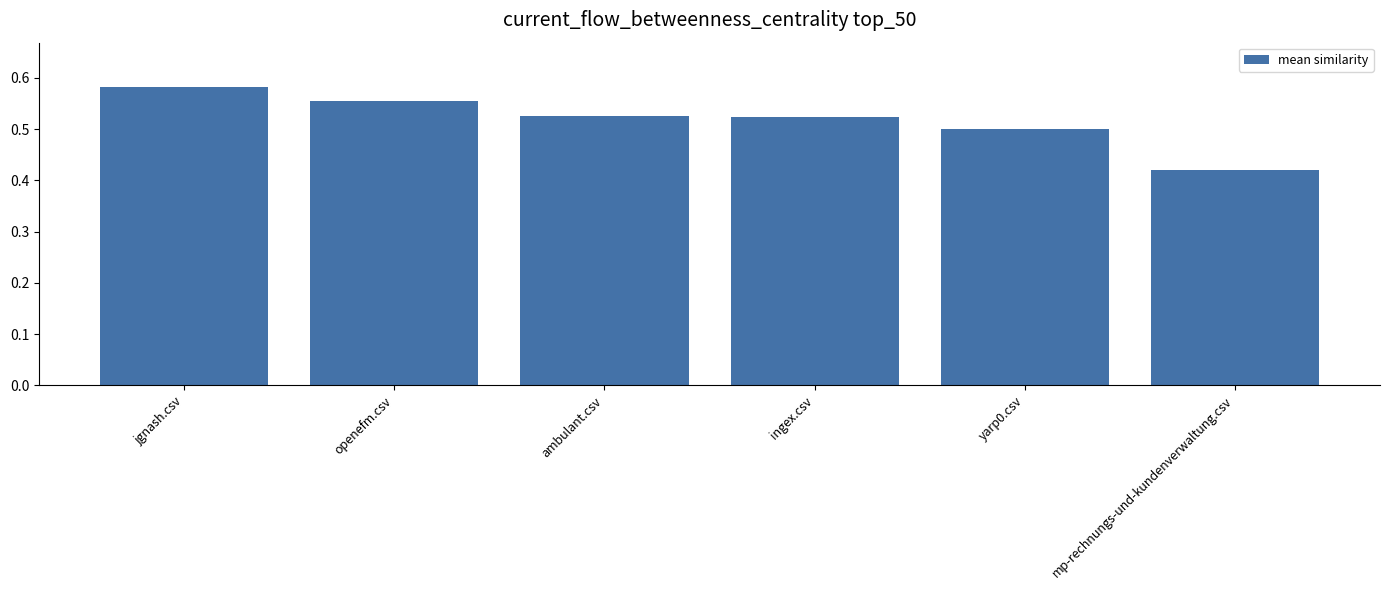

Which has a higher value, openefm.csv or mp-rechnungs-und-kundenverwaltung.csv?

openefm.csv